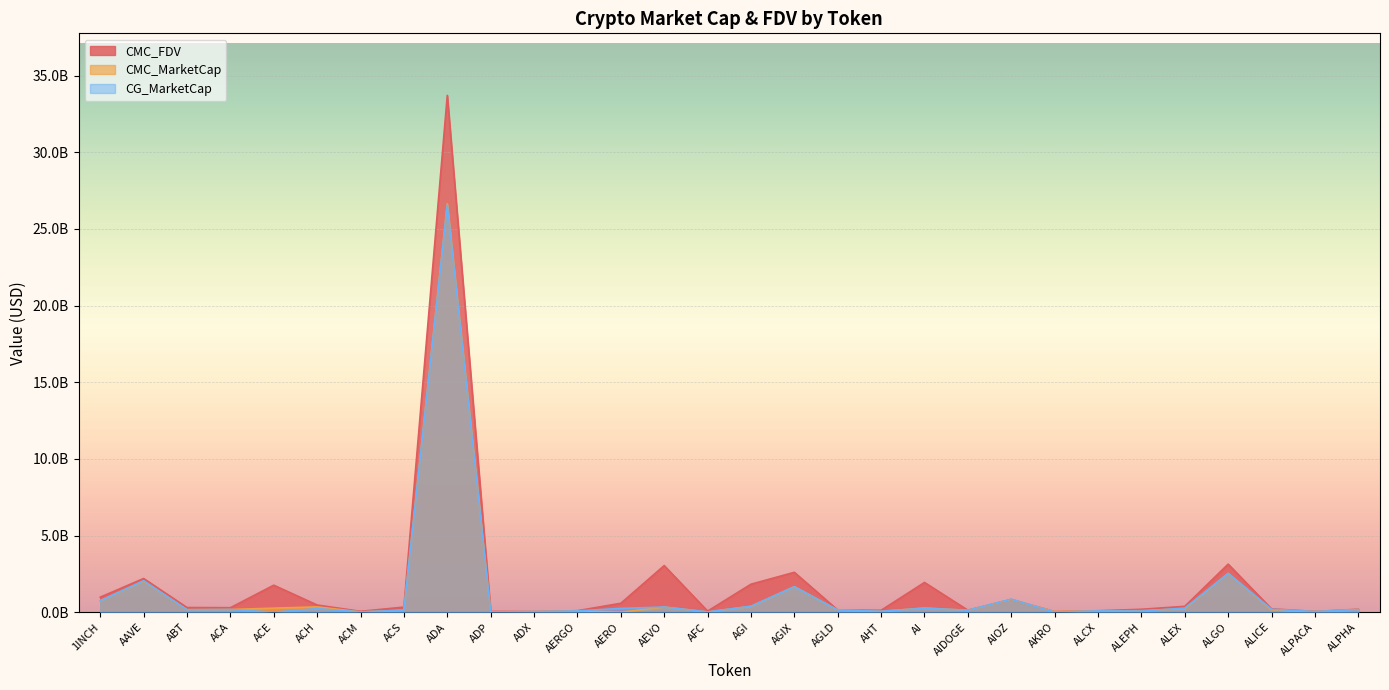

Read the CMC_FDV value at ACA.

291920507